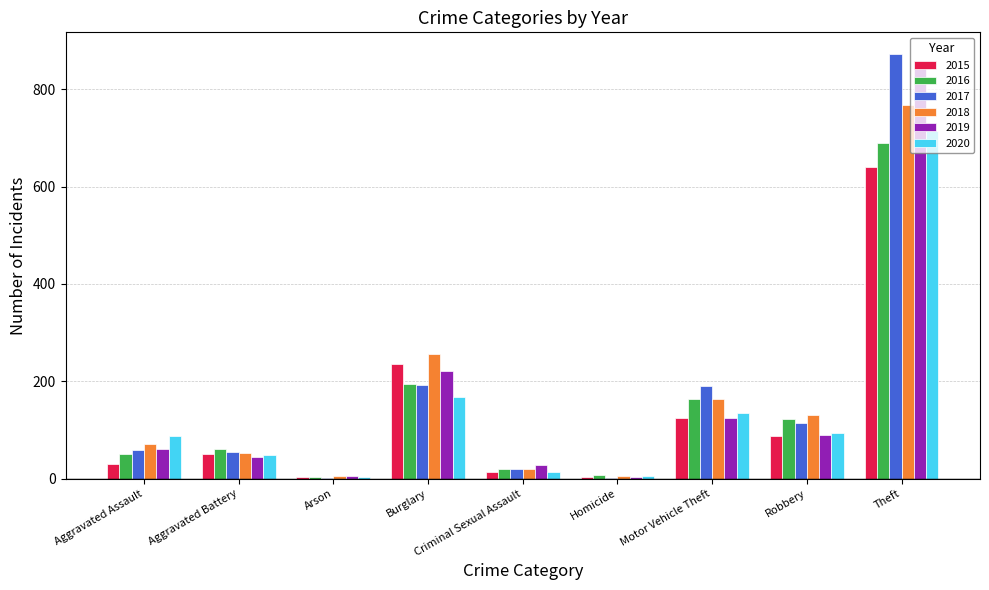

At which label is 2015 closest to 322?

Burglary